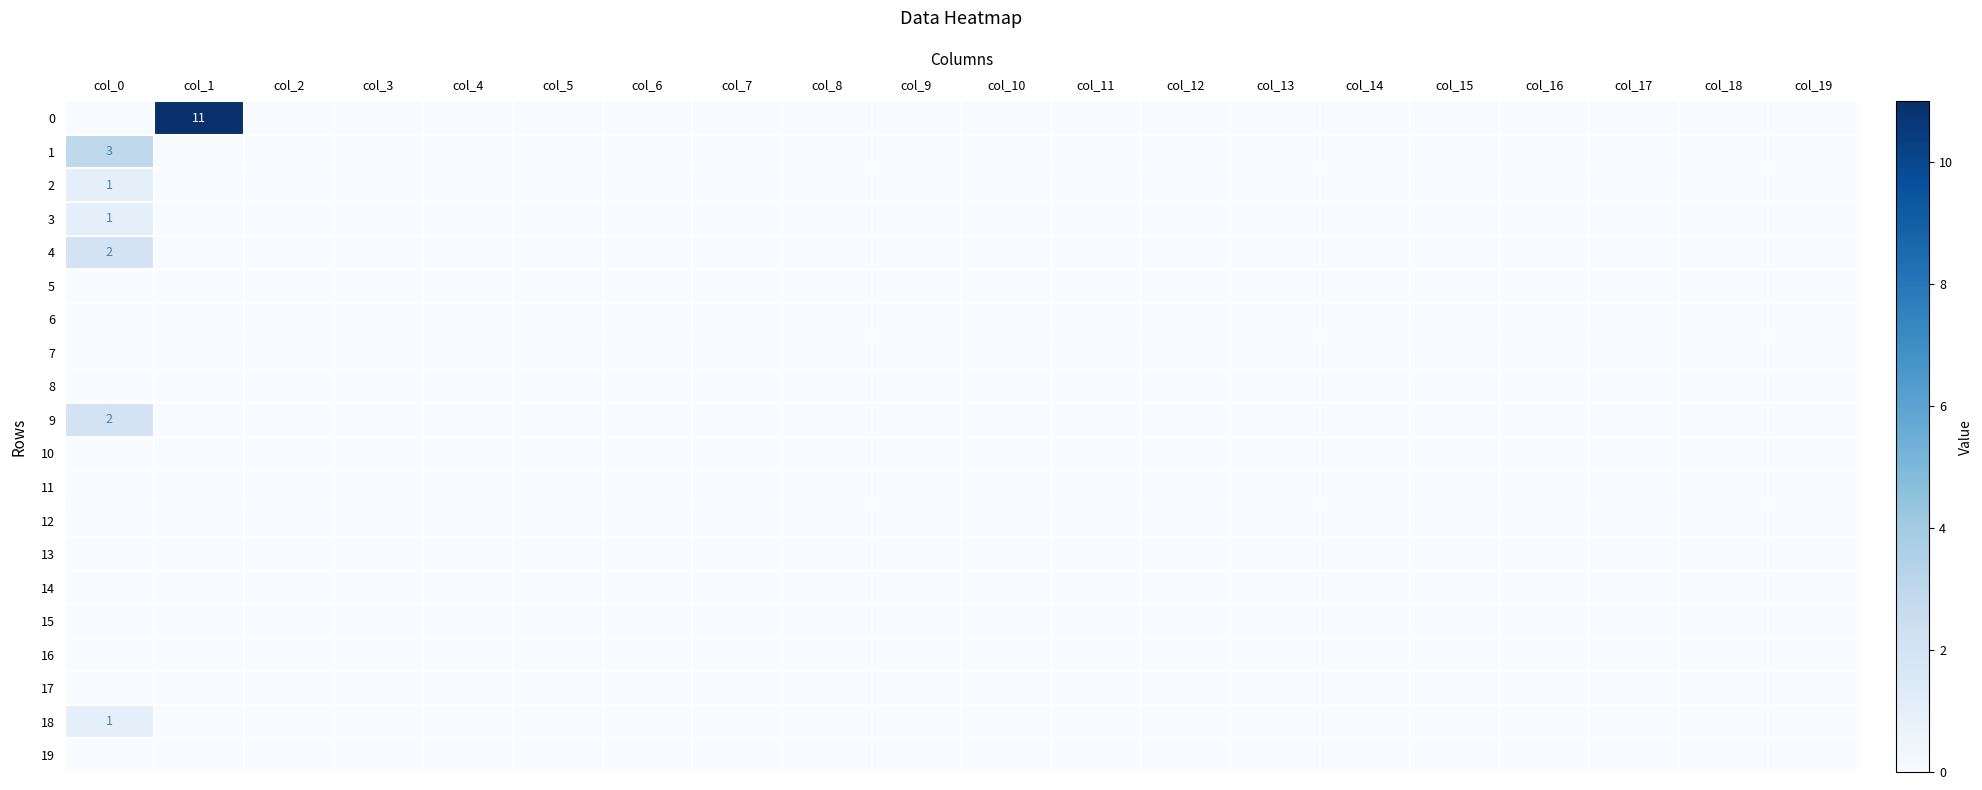

Count the 4 values in the range 0 to 1.

19